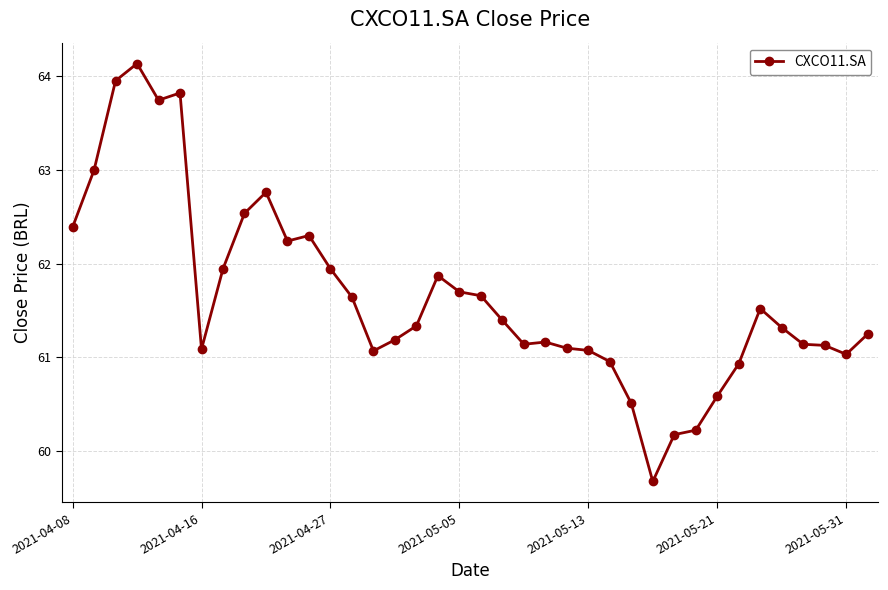

What is the average value?

61.6